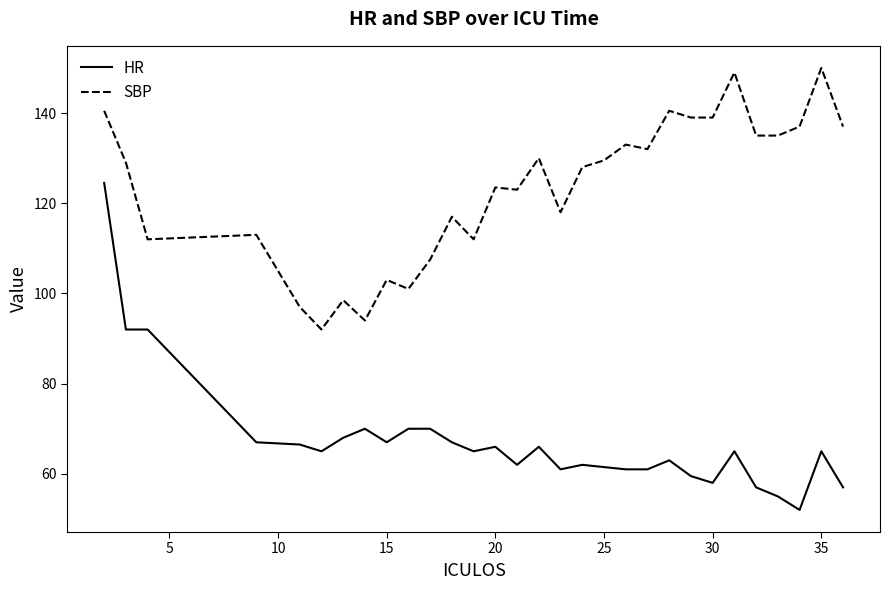

Which series has the widest spread of values?

HR